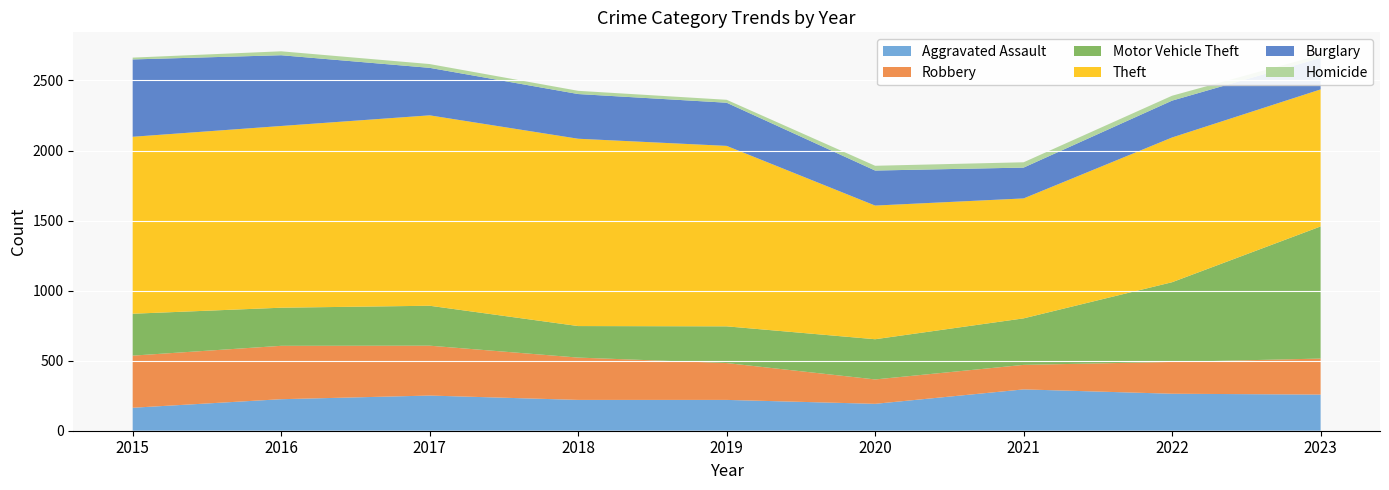

Reading right to left, transcribe all the data shown in this chart.

Aggravated Assault: 258	264	295	192	220	220	251	225	164
Robbery: 257	227	175	174	263	302	356	381	372
Motor Vehicle Theft: 943	569	332	287	262	225	285	272	299
Theft: 978	1033	856	954	1288	1337	1359	1297	1263
Burglary: 225	263	220	250	308	319	339	505	552
Homicide: 22	35	38	34	21	23	27	28	13